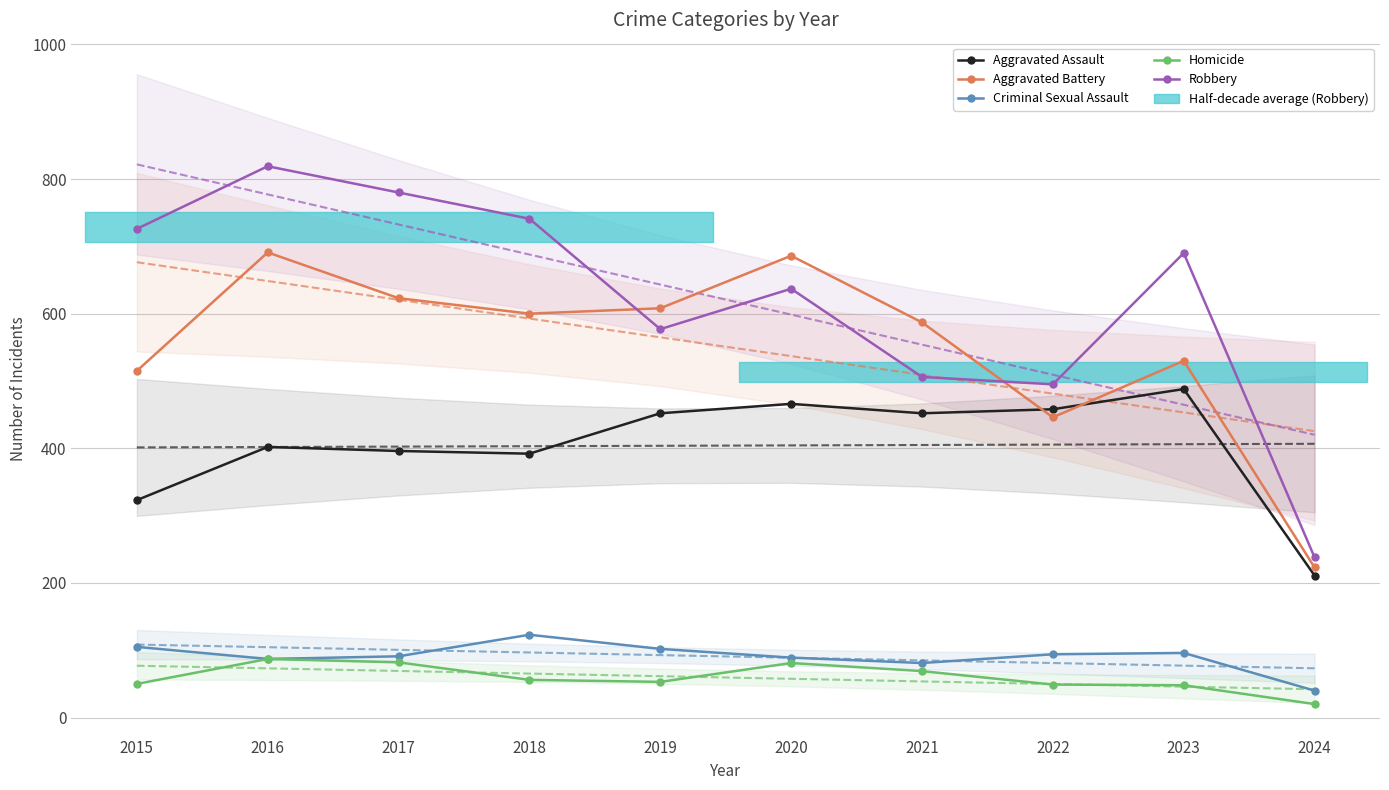

True or false: Aggravated Battery has more than 2 interior local peaks.

True